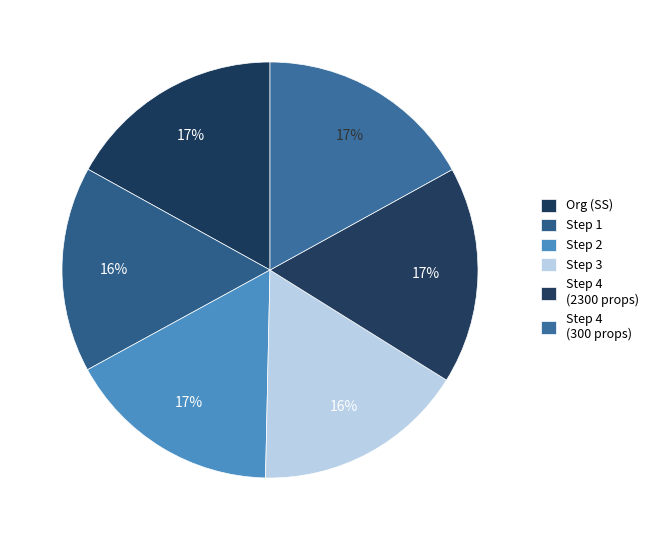

How many segments does this pie chart have?

6